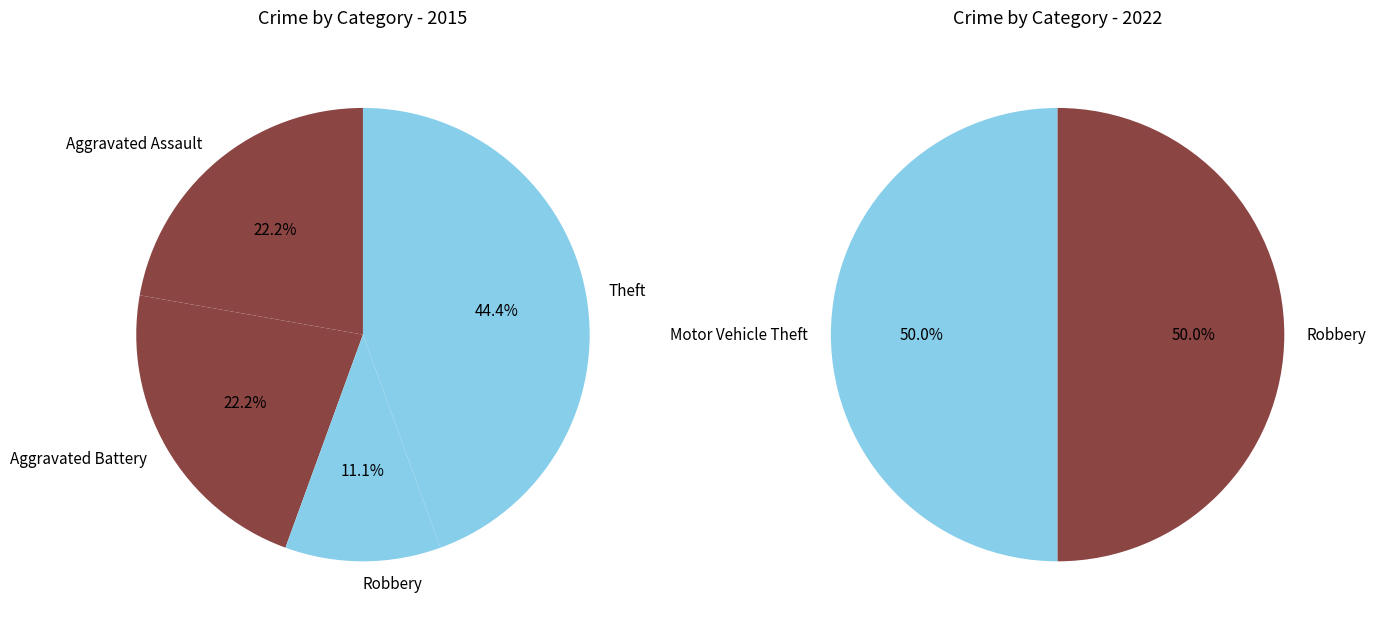

How many segments does this pie chart have?

5